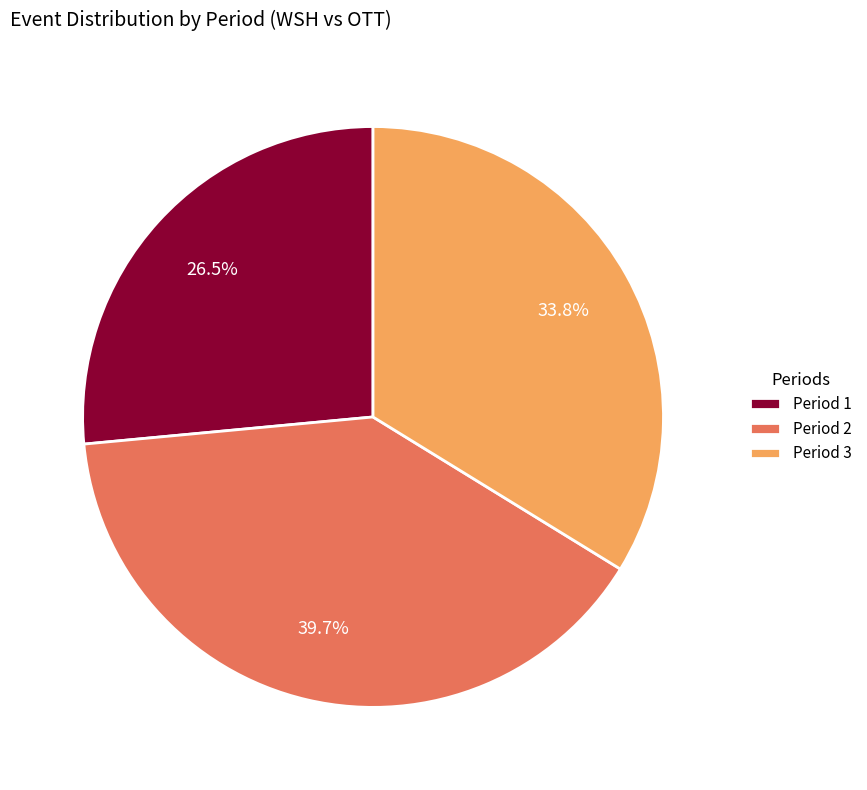

Is it true that Period 1 is 12% of the pie?

False